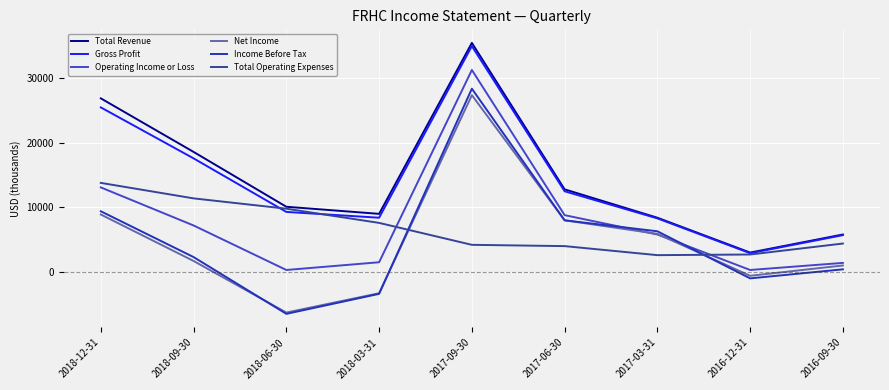

What is the average value of the Total Revenue series?

14456